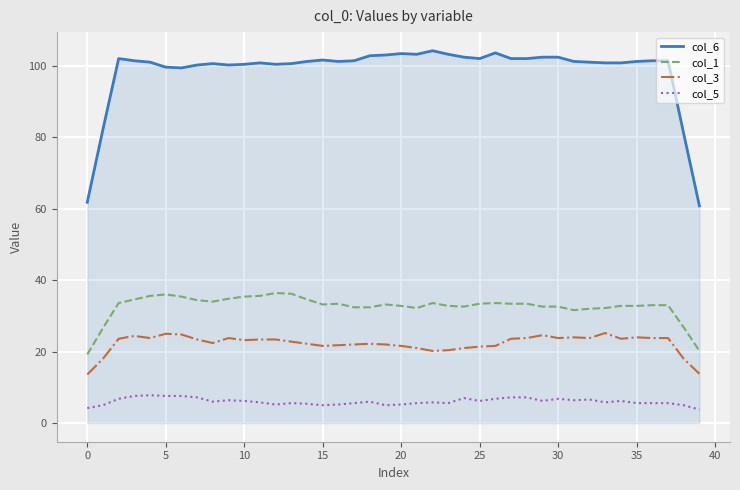

True or false: col_6 and col_1 intersect in this chart.

False